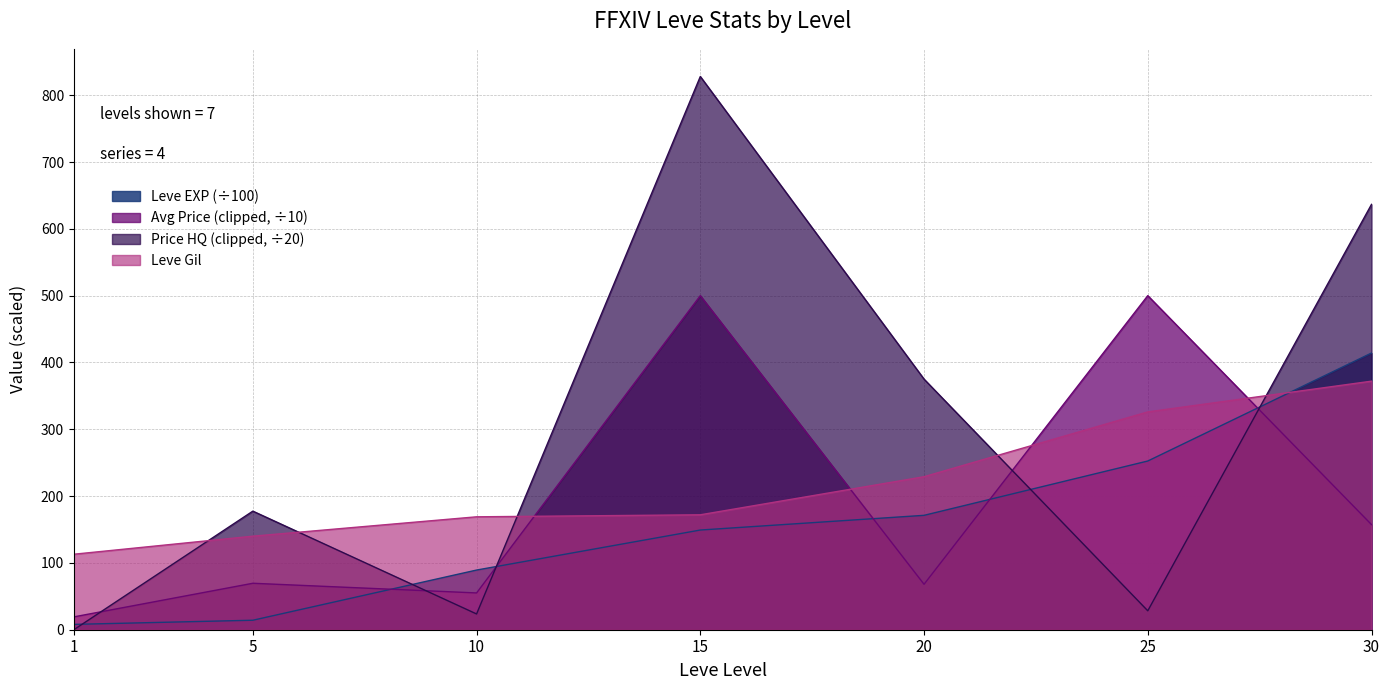

Is the value of LevePriceHQ at 15 greater than the value of Leve Gil at 15?

Yes